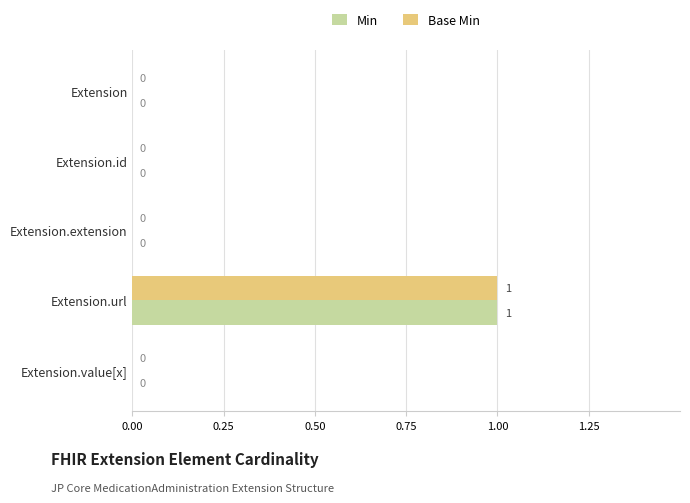

How many data points in Min are above 0?

1